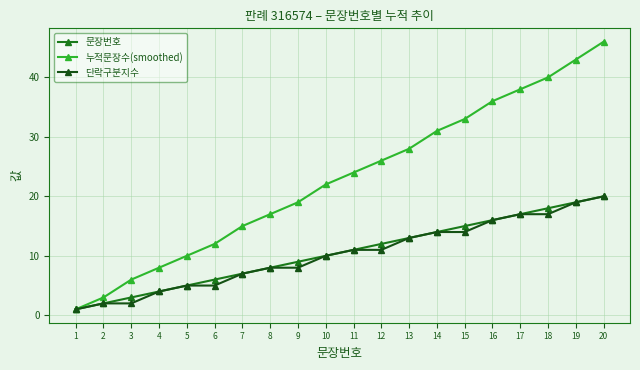

At which category does the chart reach its peak across all series?

20